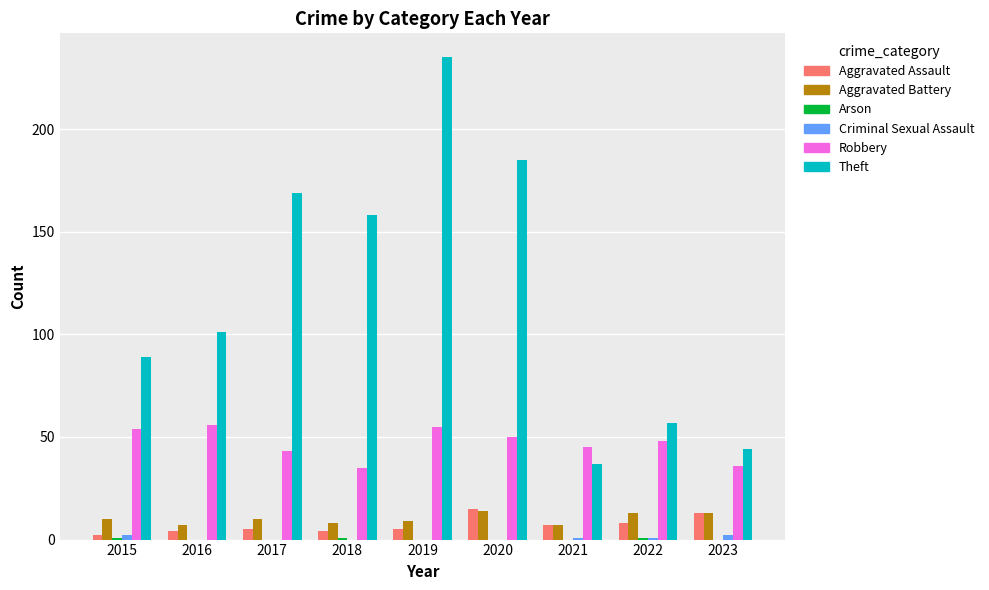

What is the sum of all Theft values?

1075